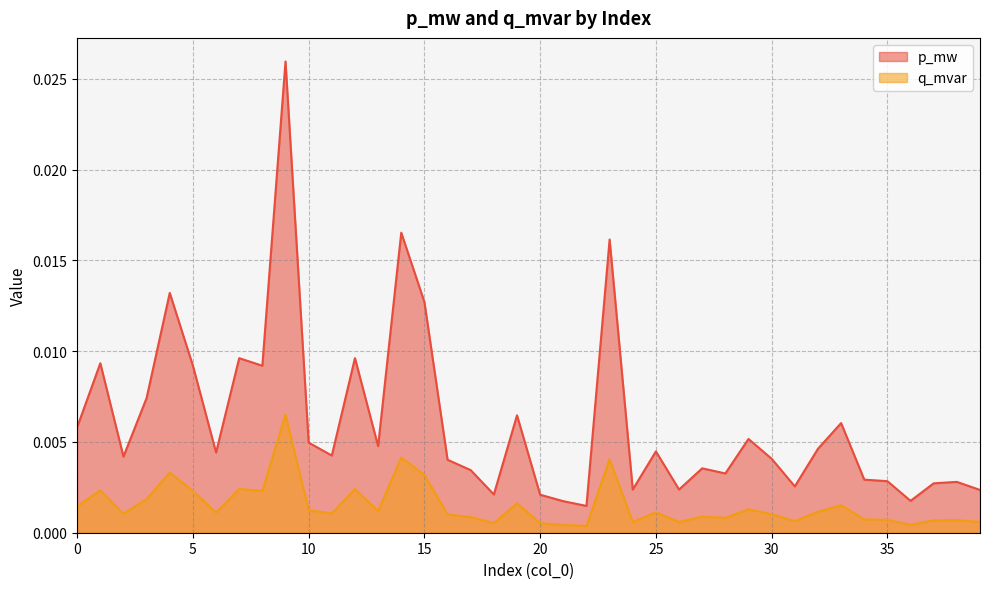

At how many categories does at least one series exceed 0?

40